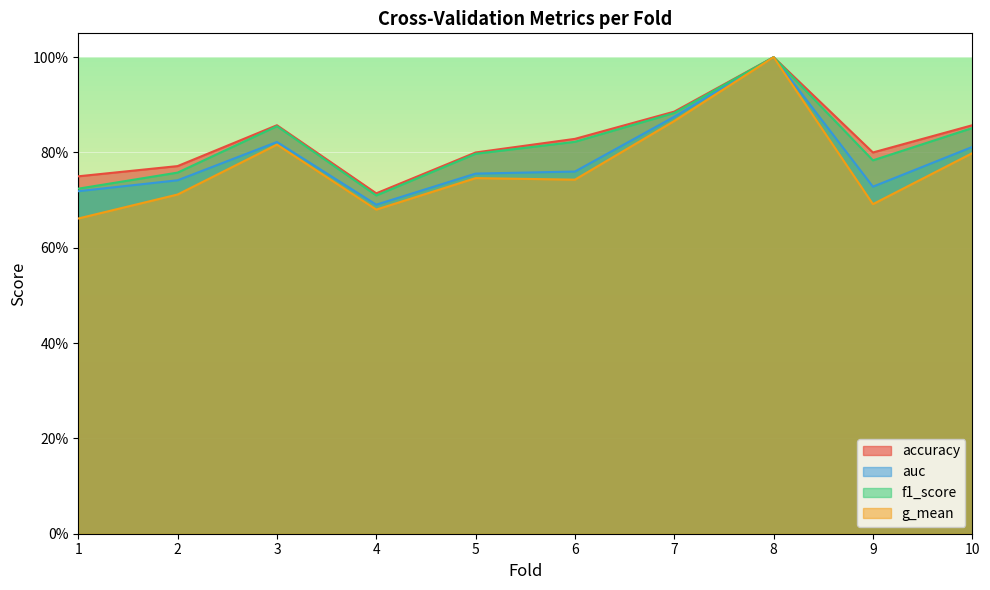

What is the value of the g_mean point at the 8th from the left?

1.0